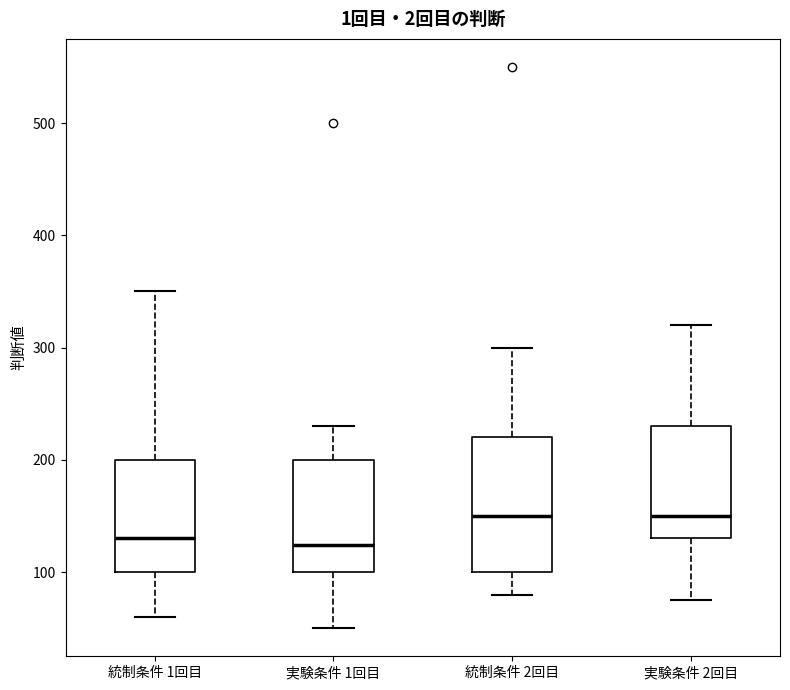

Reading left to right, transcribe this box plot: for each box, give where its median line is, the range the box spans, and where its two whiskers end, as read against the y-axis. The values are not printed on the chart, so give them approximately, as read against the axis.

統制条件 1回目: median 130, box 100 to 200, whiskers 60 to 350
実験条件 1回目: median 120, box 100 to 200, whiskers 50 to 230
統制条件 2回目: median 150, box 100 to 220, whiskers 80 to 300
実験条件 2回目: median 150, box 130 to 230, whiskers 80 to 320